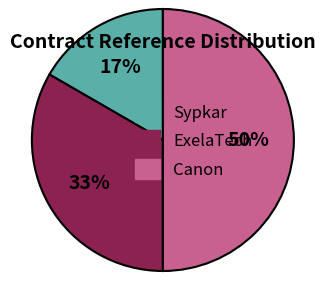

Between ExelaTech and Sypkar, which is larger?

ExelaTech